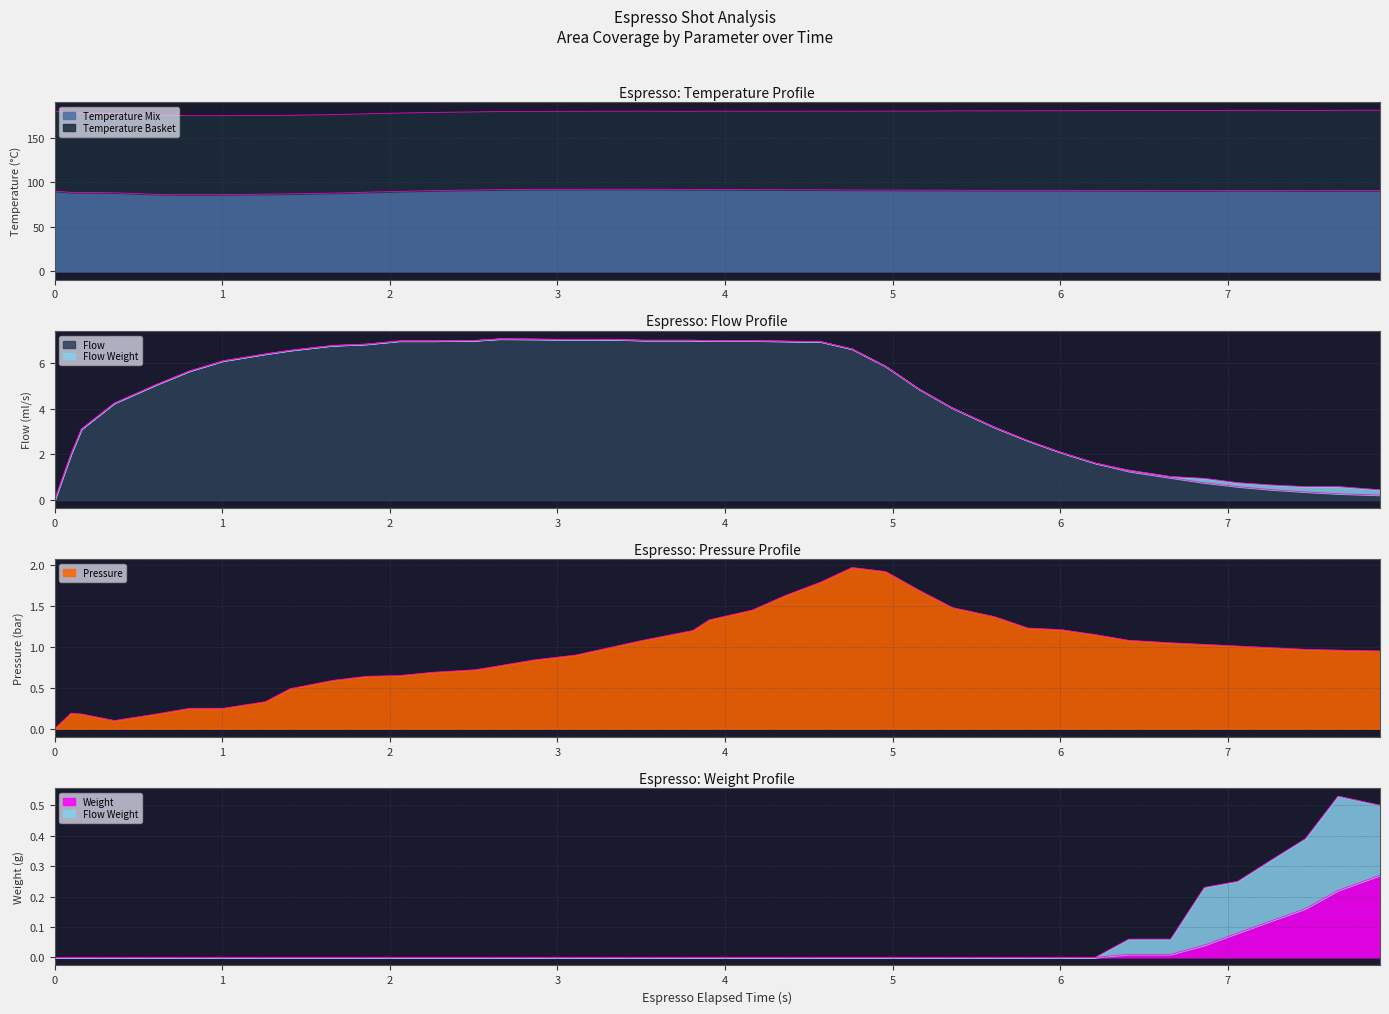

The value of espresso_flow at 9 is 2.7. True or false?

False